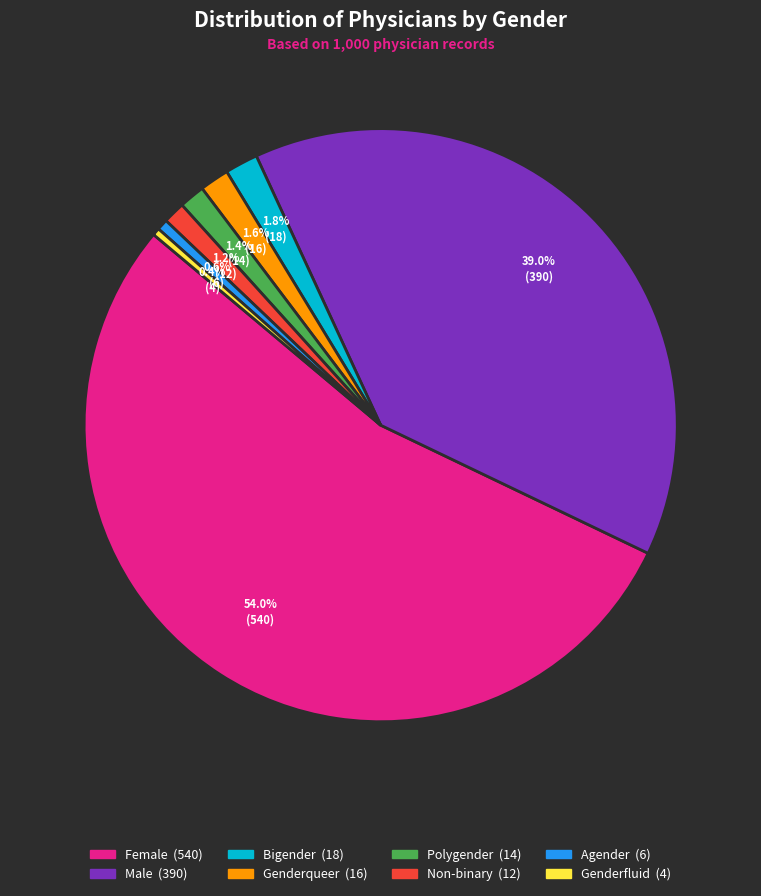

What percentage is NOT represented by Genderqueer?

98.4%